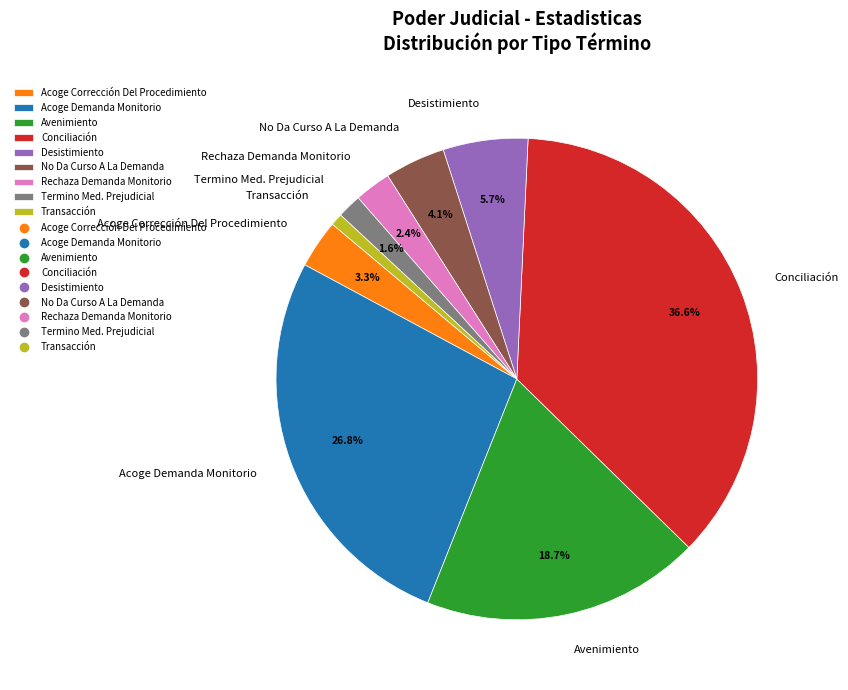

To the nearest percent, what is the average slice percentage?

11%